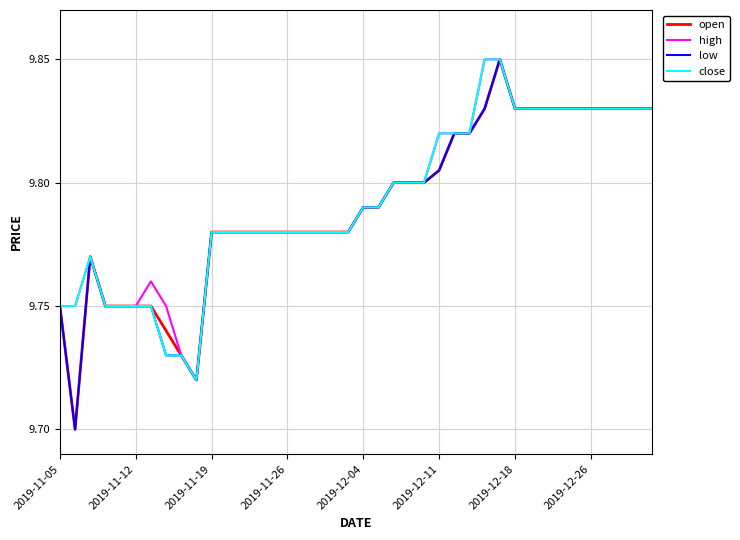

In high, how many points are lower than both neighbors (excluding endpoints)?

1